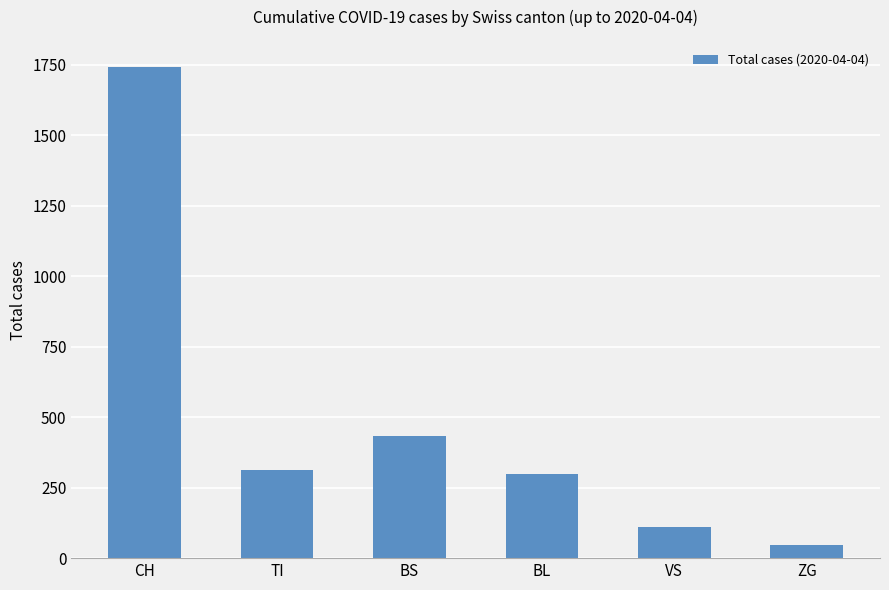

Reading left to right, what are all the values shown in this chart?

1742	314	434	298	112	46